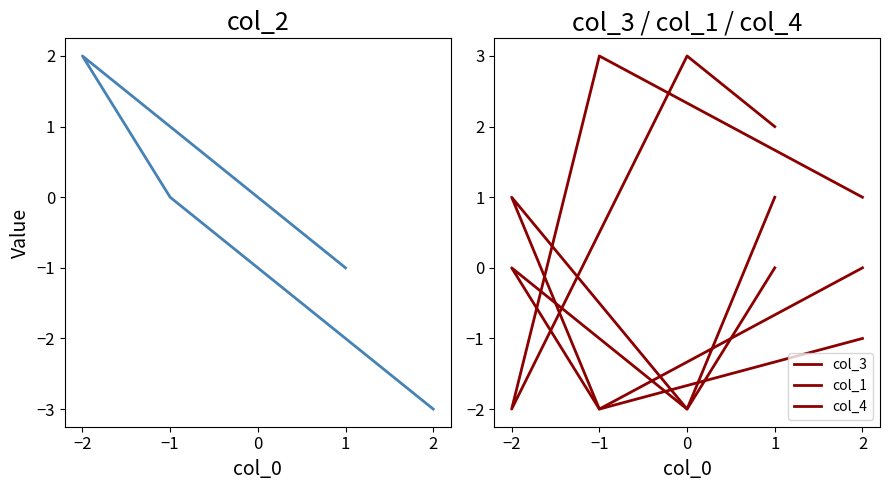

Reading right to left, what are all the values shown in this chart?

col_2: -1	0	2	0	-3
col_3: 2	3	-2	3	1
col_1: 0	-2	0	-2	-1
col_4: 1	-2	1	-2	0